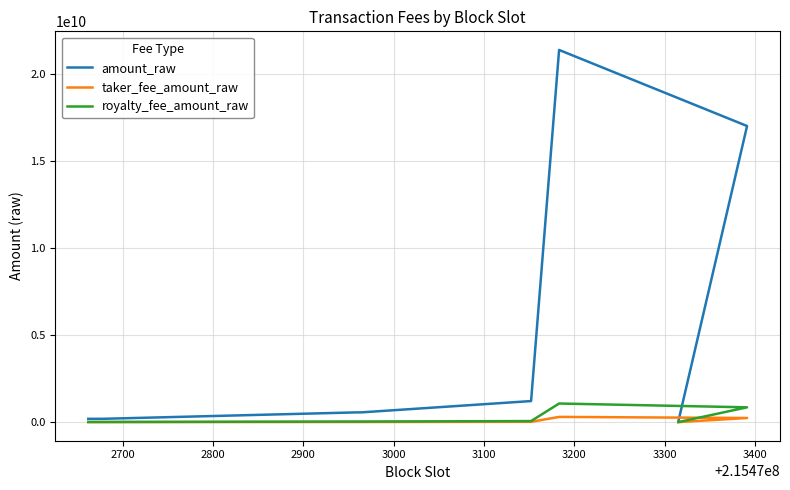

Between 2800 and 2900, which series saw the biggest shift?

amount_raw